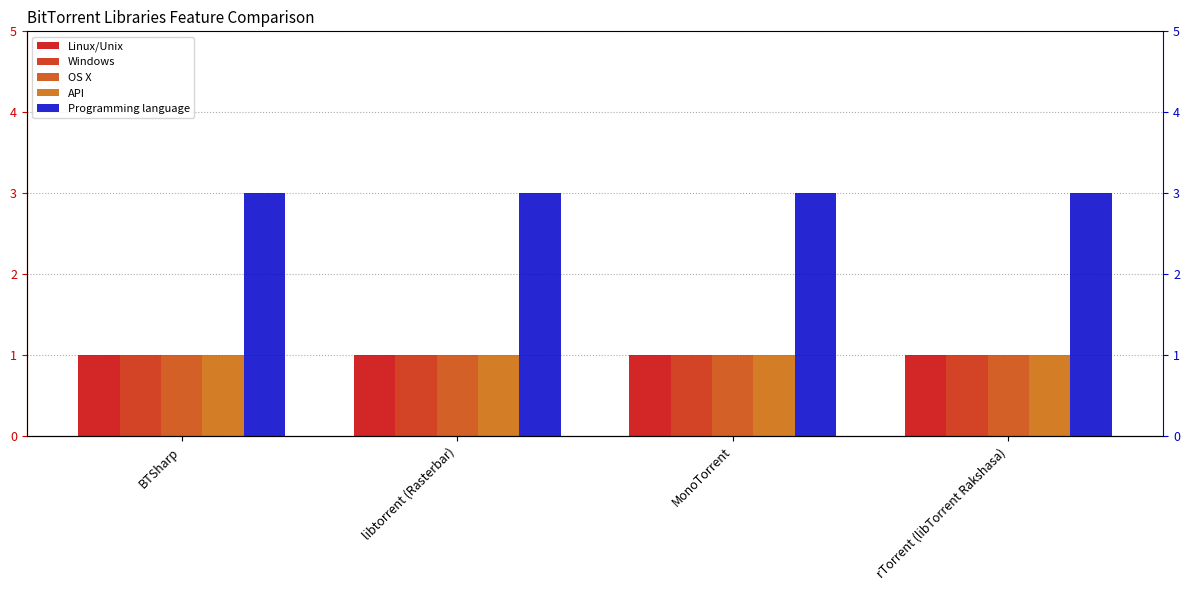

Which series has the largest total across all categories?

Programming language